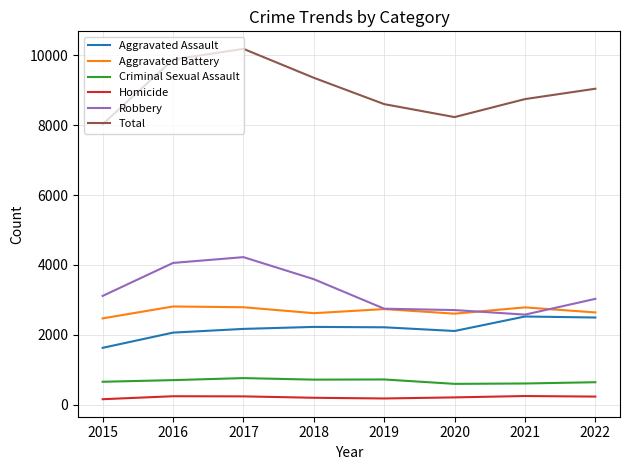

What is the total value across all series at 2019?

17206